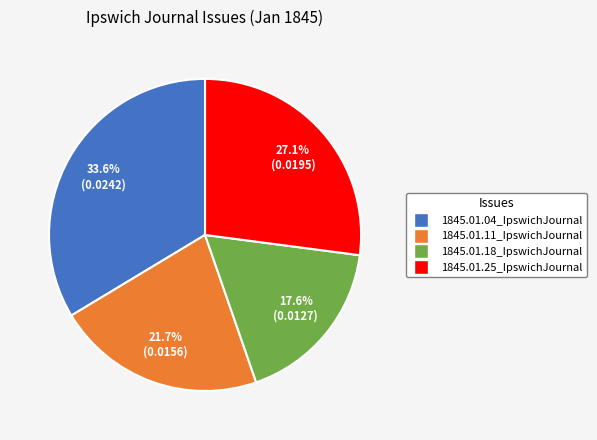

Rank the categories by value from lowest to highest.

1845.01.18_IpswichJournal, 1845.01.11_IpswichJournal, 1845.01.25_IpswichJournal, 1845.01.04_IpswichJournal